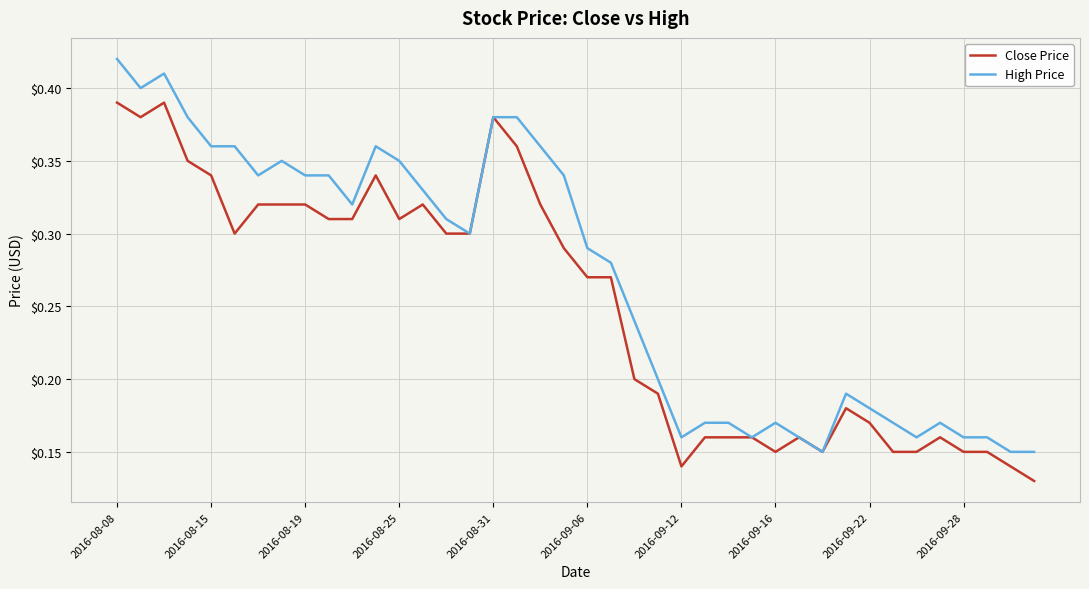

Rank the series by their average value, from lowest to highest.

Close Price, High Price